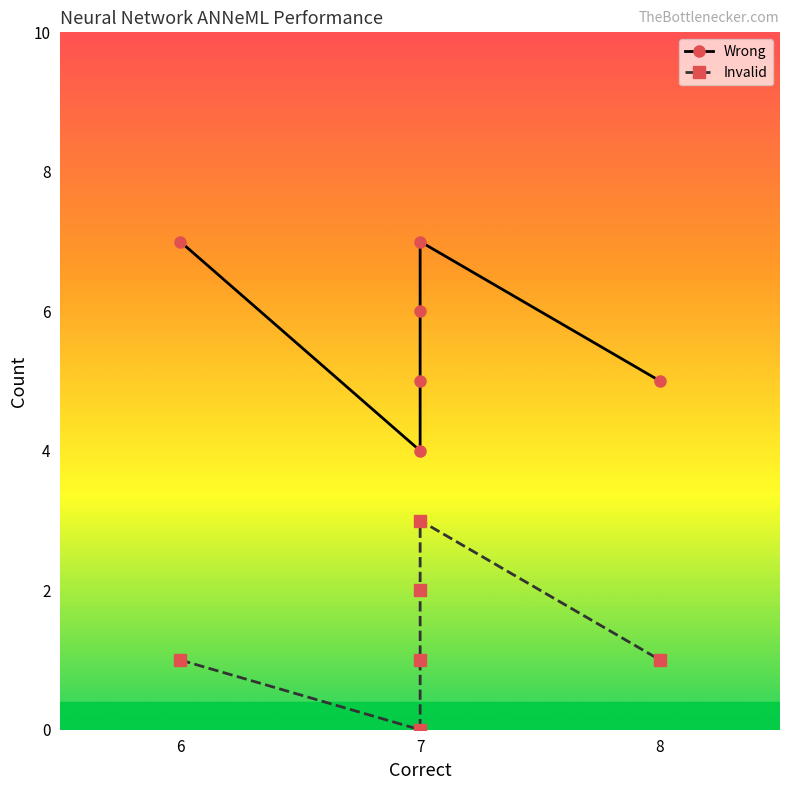

Is the value of Wrong at 7 greater than the value of Invalid at 7?

Yes